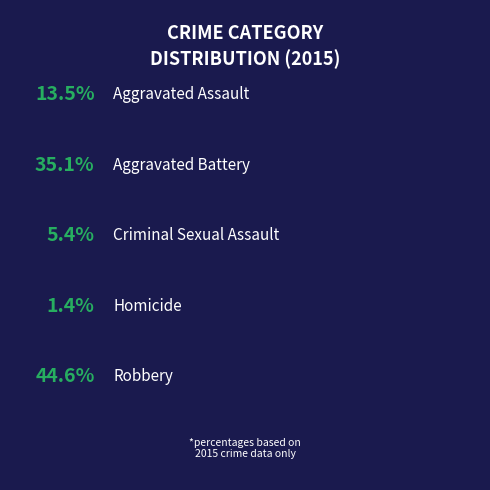

Is it true that Homicide is 11% of the pie?

False